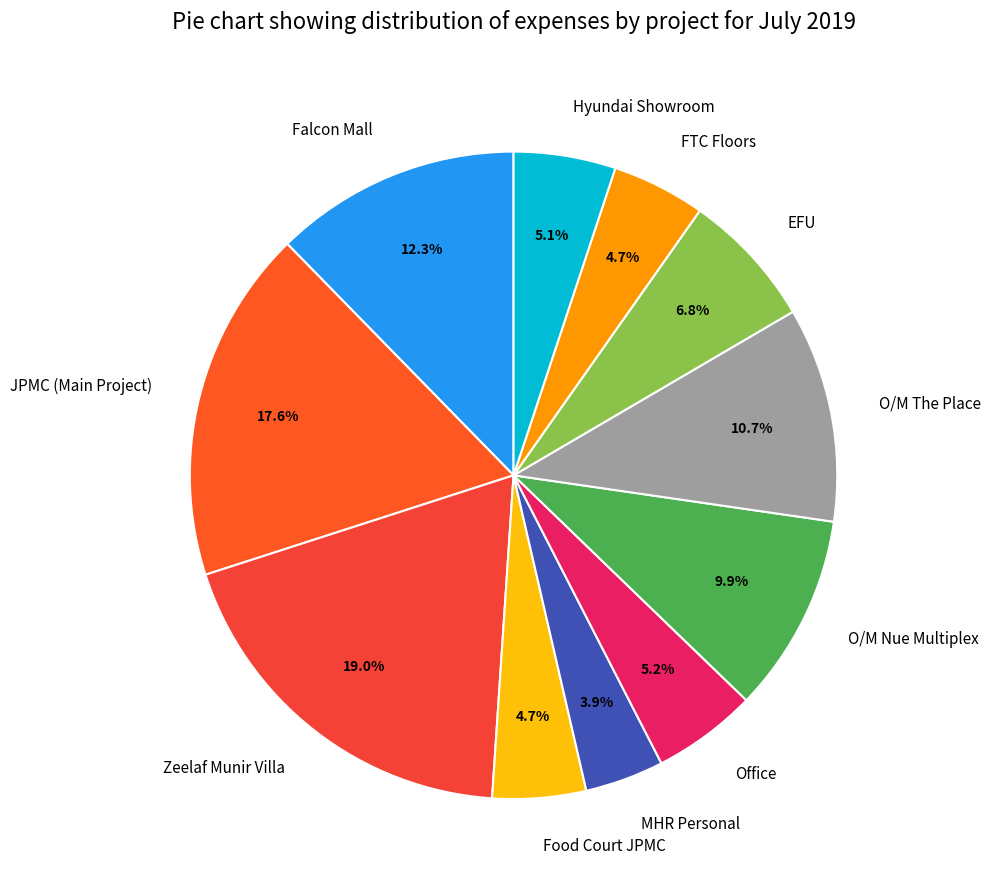

Count the number of slices in the pie.

11